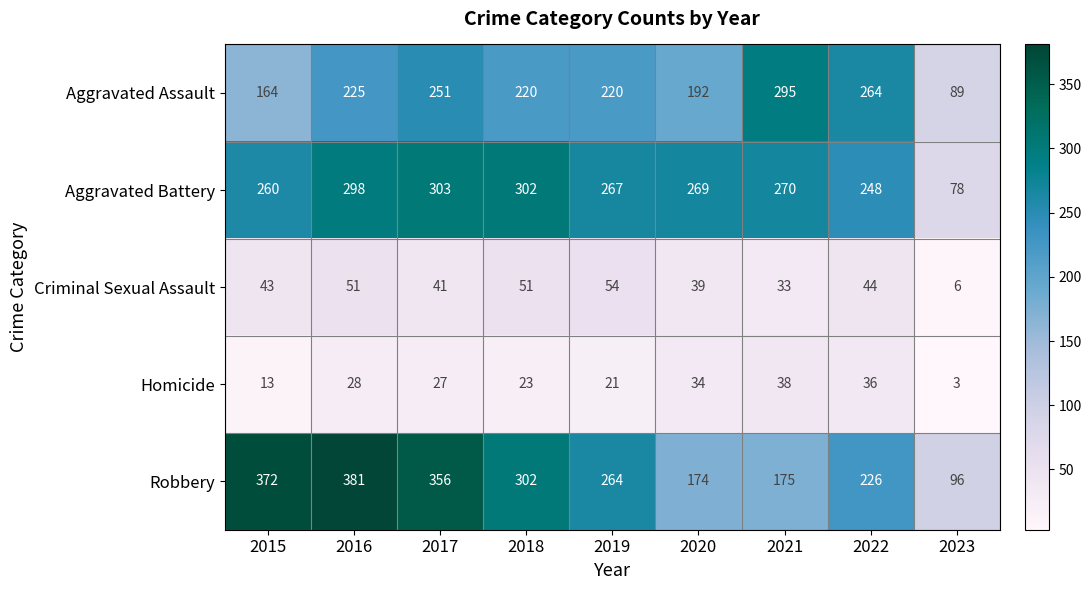

At which category is the sum across all series the highest?

2016